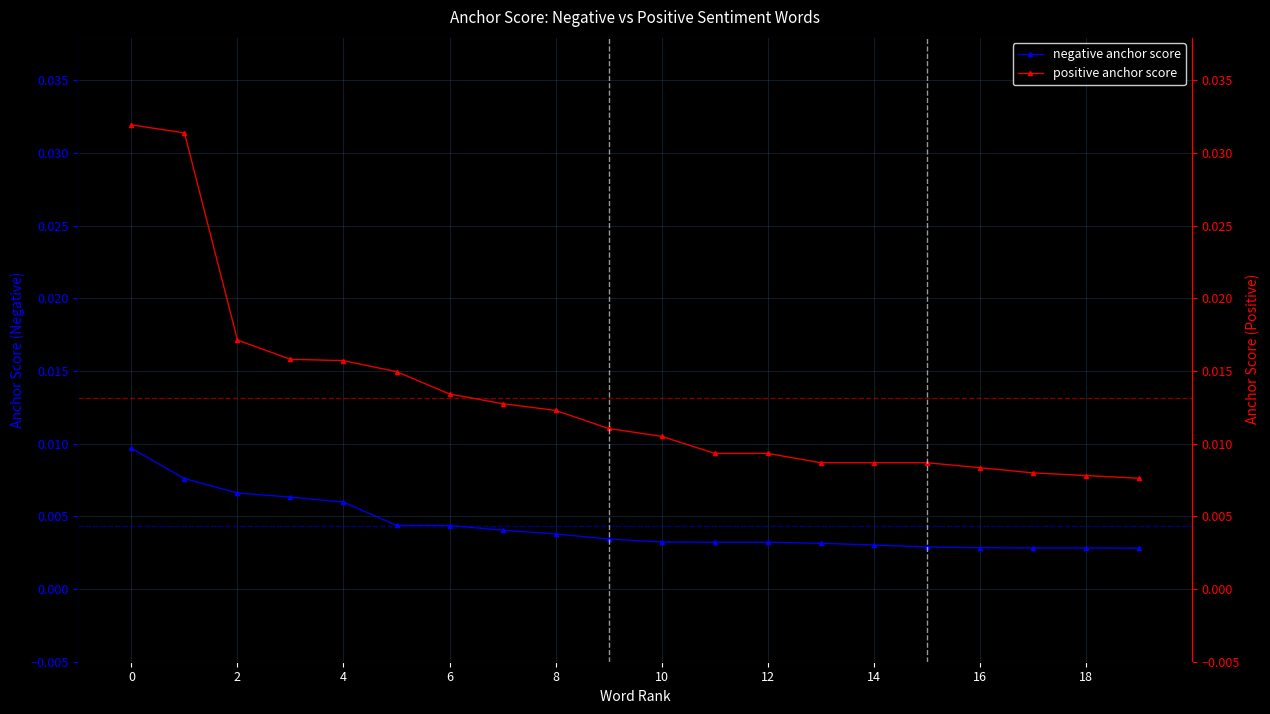

Does the chart display data point markers on the line(s)?

Yes